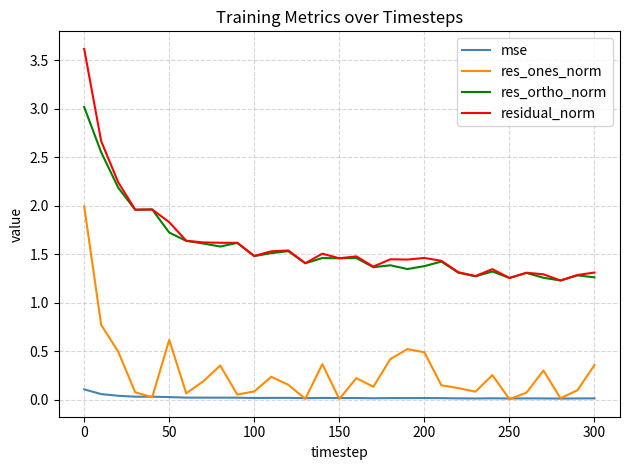

What are all the series names shown in the legend?

mse, res_ones_norm, res_ortho_norm, residual_norm